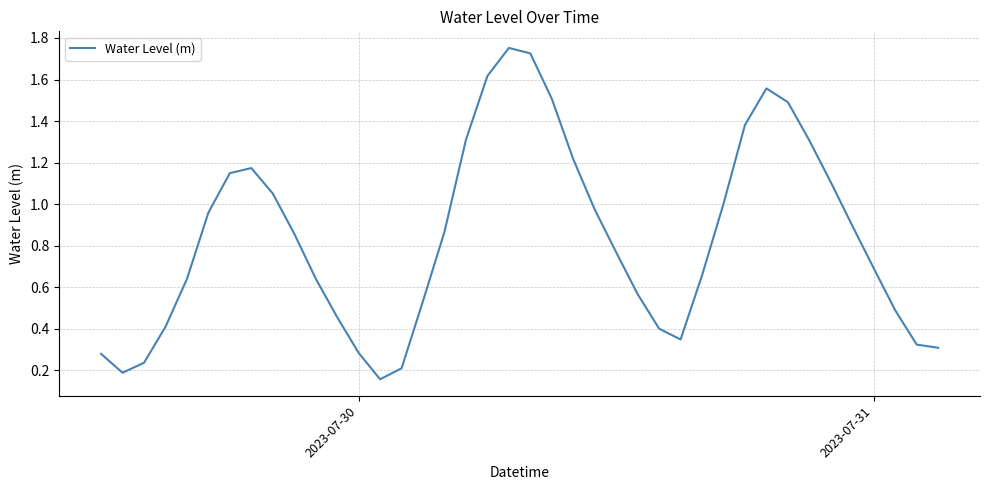

Does the chart display data point markers on the line(s)?

No